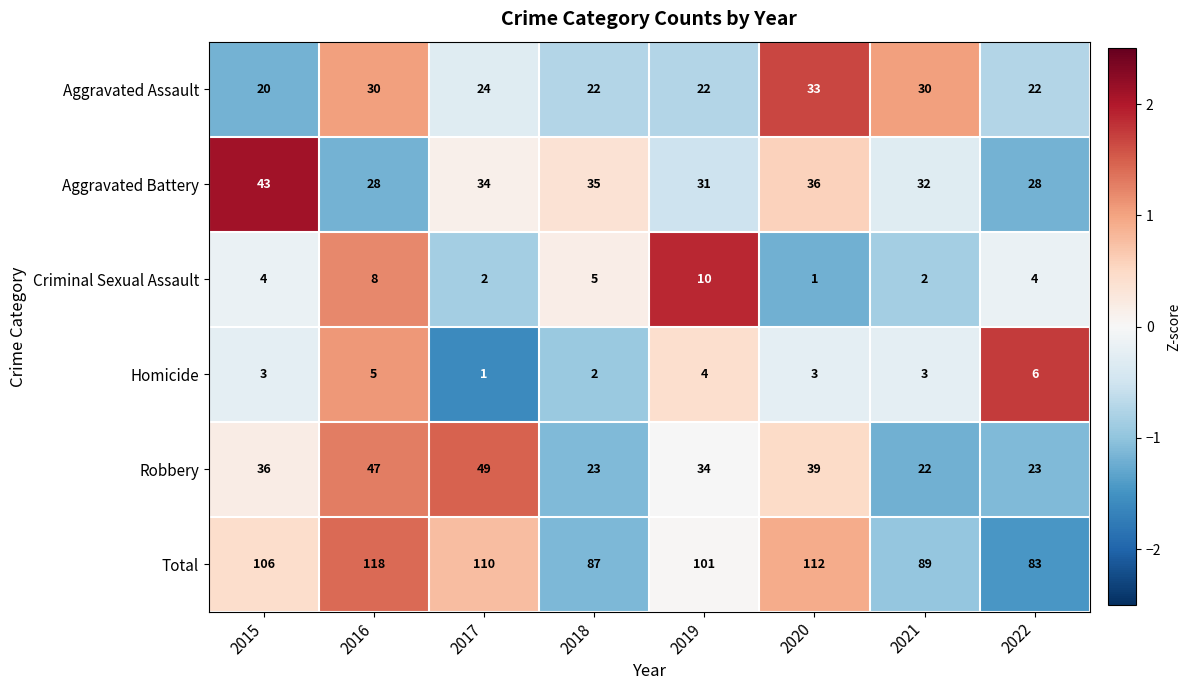

True or false: Homicide has a value of 6 at 2022.

True